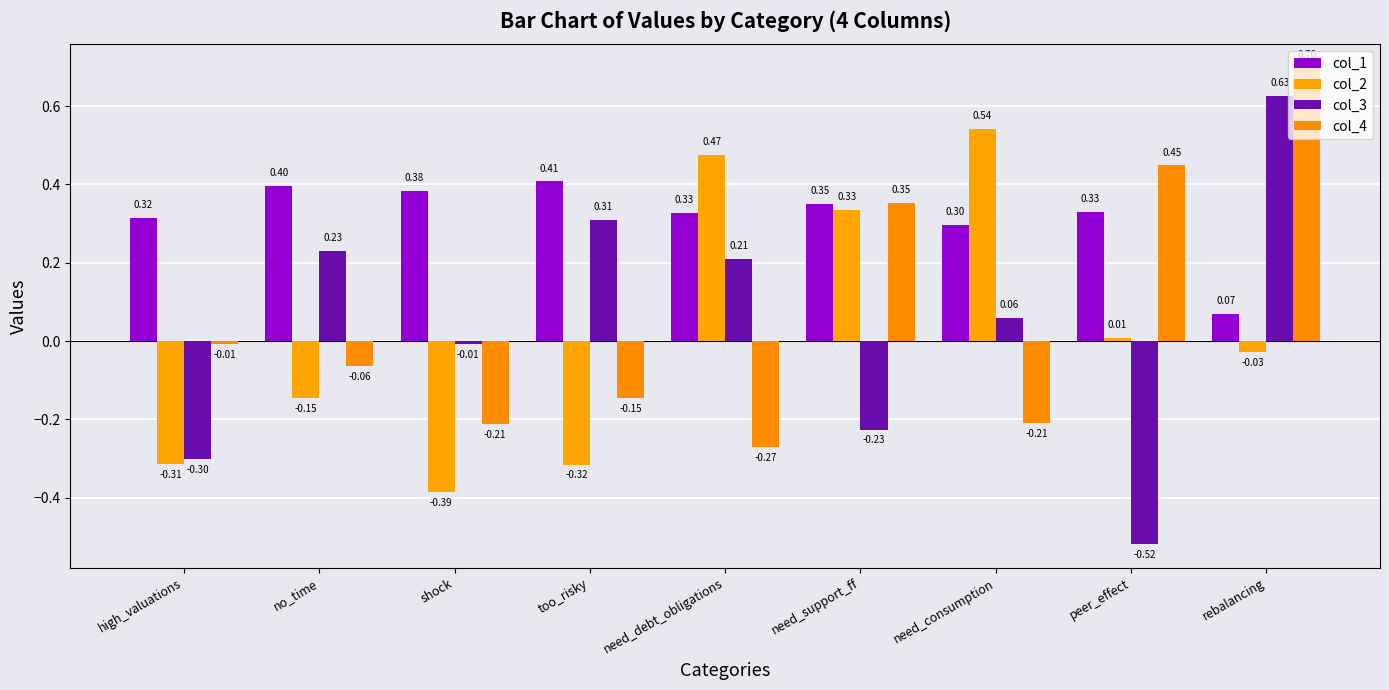

Reading right to left, what are all the values shown in this chart?

col_1: 0.1	0.3	0.3	0.3	0.3	0.4	0.4	0.4	0.3
col_2: -0.0	0.0	0.5	0.3	0.5	-0.3	-0.4	-0.1	-0.3
col_3: 0.6	-0.5	0.1	-0.2	0.2	0.3	-0.0	0.2	-0.3
col_4: 0.7	0.4	-0.2	0.4	-0.3	-0.1	-0.2	-0.1	-0.0